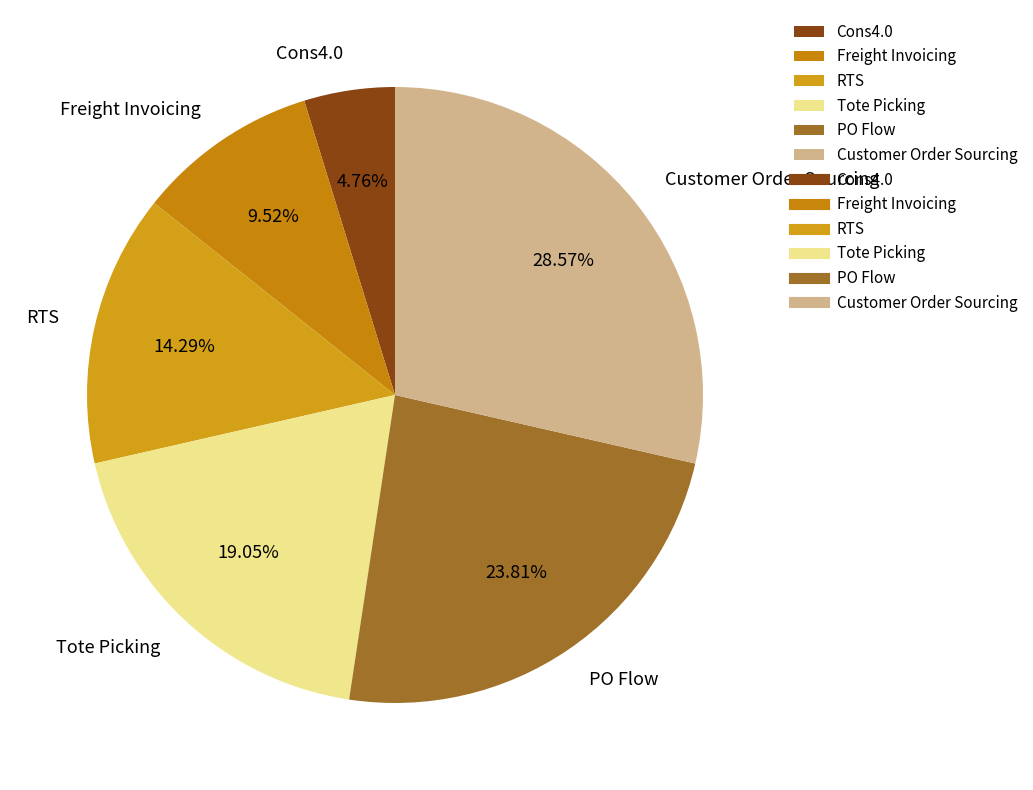

What is the ratio of the value at Customer Order Sourcing to the value at Cons4.0?

6.0